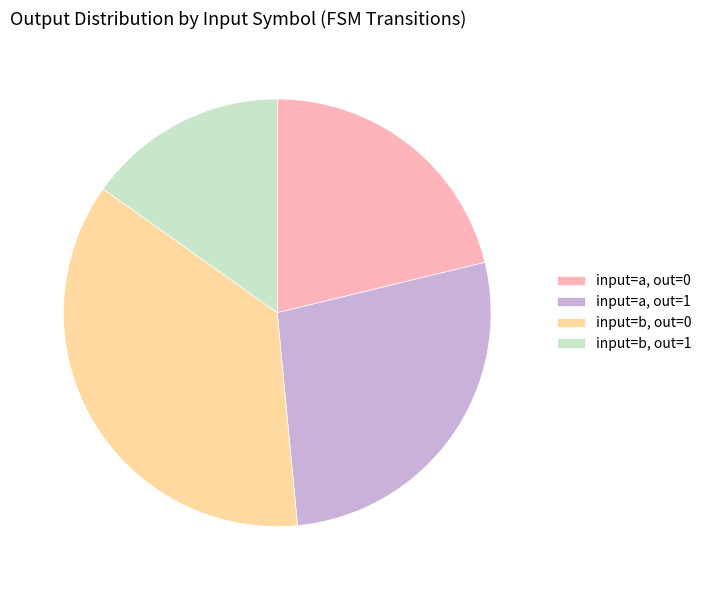

Rank the categories by value from lowest to highest.

input=b, out=1, input=a, out=0, input=a, out=1, input=b, out=0